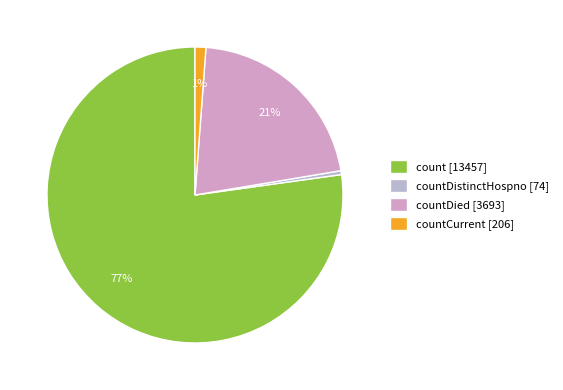

How many segments does this pie chart have?

4